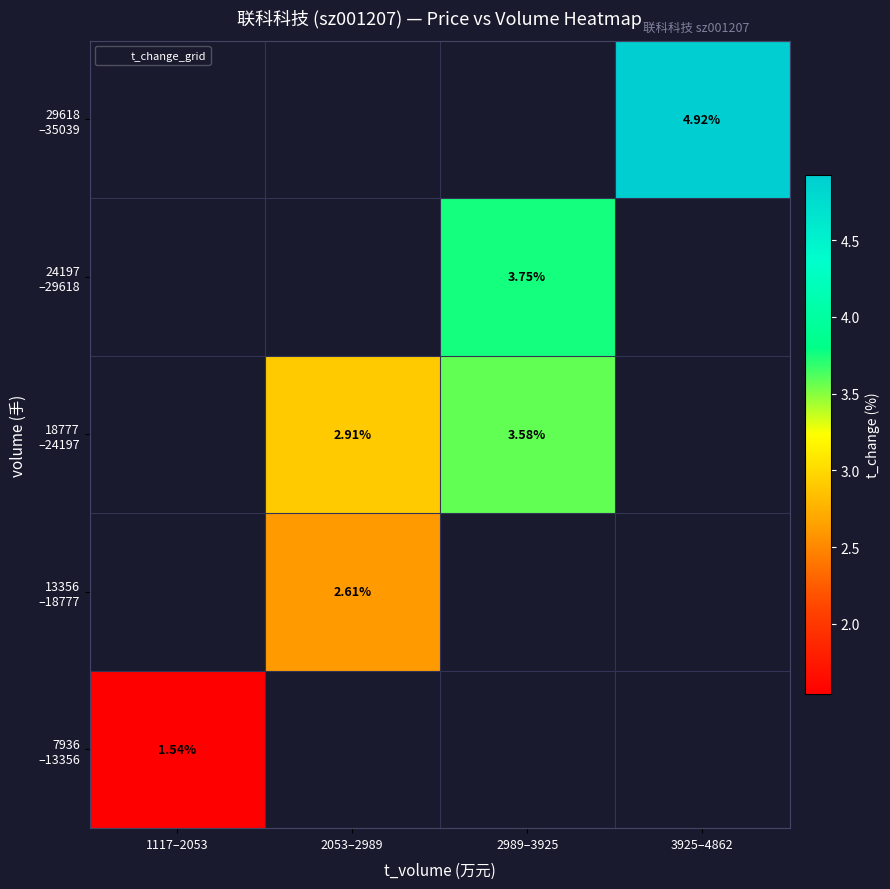

List the labels in order of 29618 –35039 value, largest first.

1117–2053, 2053–2989, 2989–3925, 3925–4862